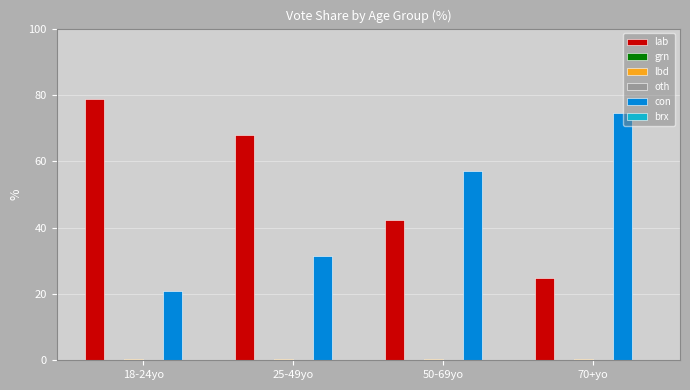

Which series has the largest total across all categories?

lab